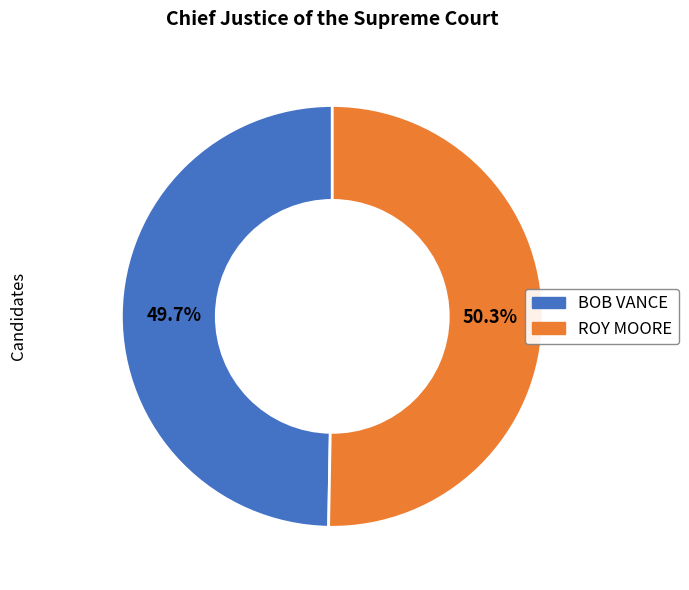

Count the number of slices in the pie.

2